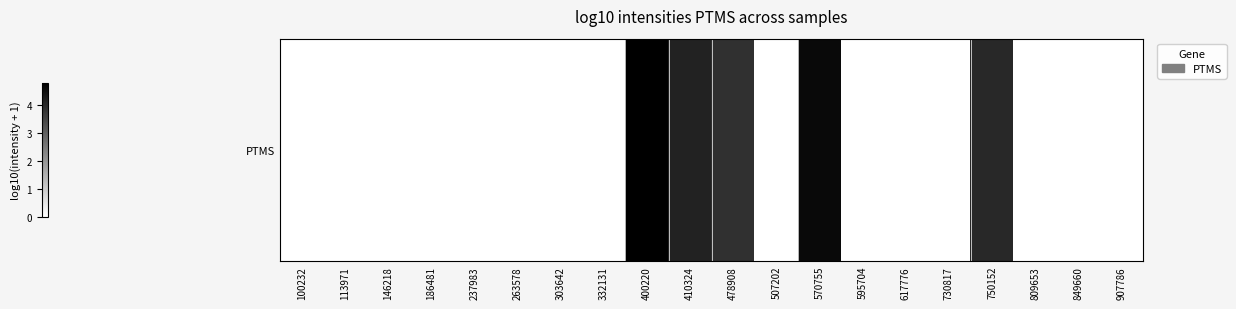

What value does the data have at 400220?

4.8